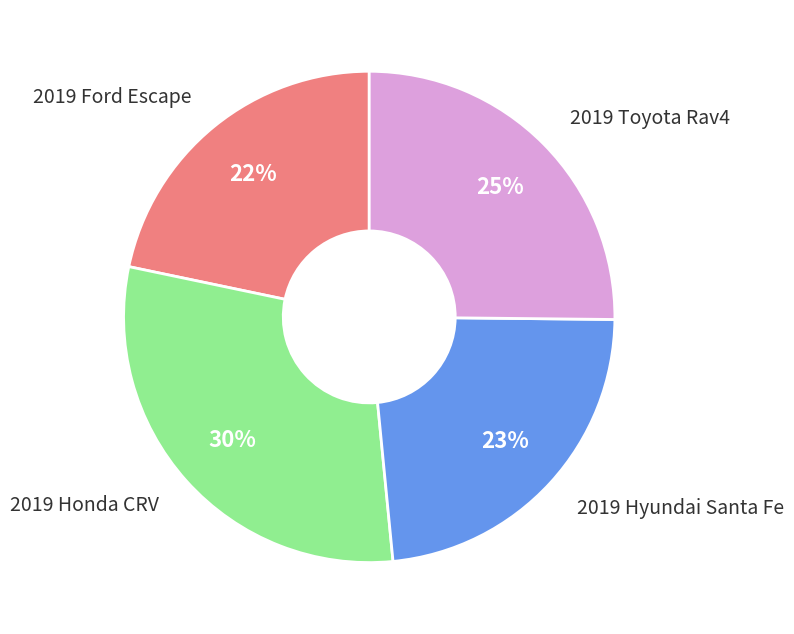

To the nearest percent, what is the average slice percentage?

25%